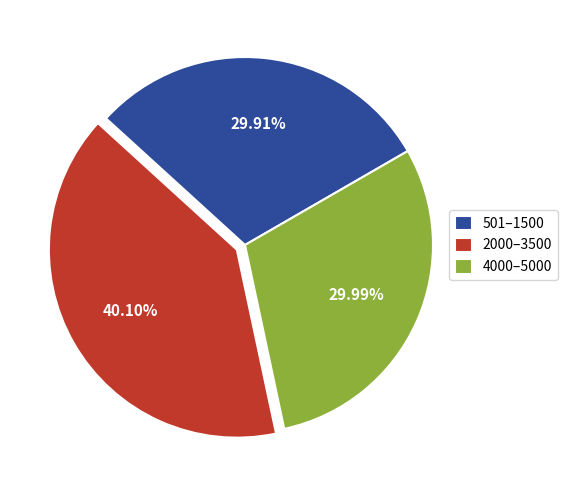

Between 2000–3500 and 501–1500, which is larger?

2000–3500